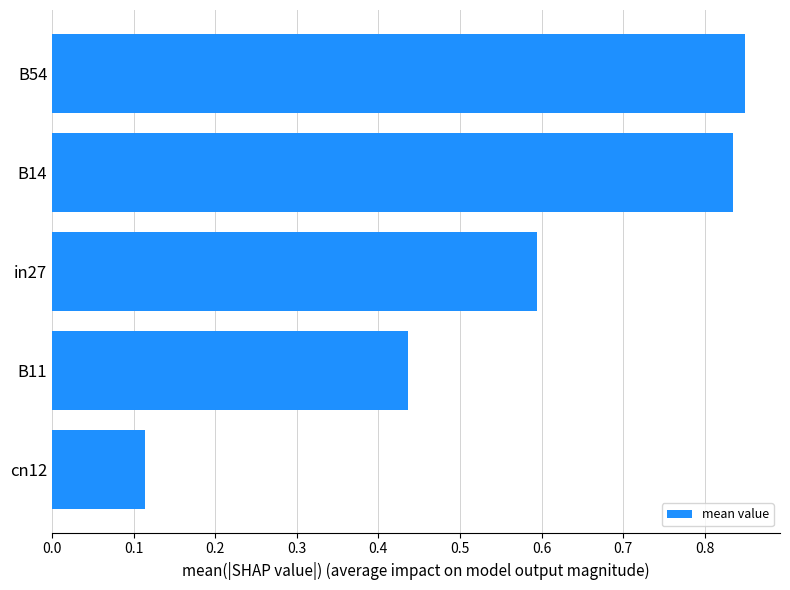

Which has a higher value, B11 or in27?

in27